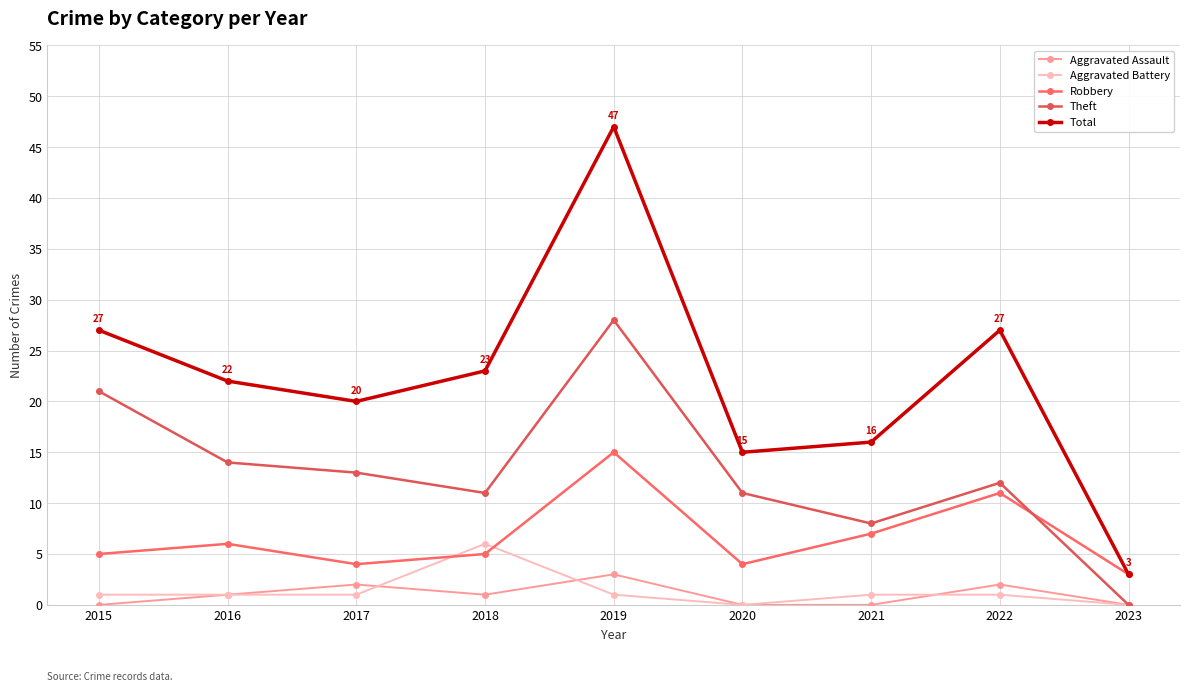

Reading left to right, transcribe all the data shown in this chart.

Aggravated Assault: 2015=0	2016=1	2017=2	2018=1	2019=3	2020=0	2021=0	2022=2	2023=0
Aggravated Battery: 2015=1	2016=1	2017=1	2018=6	2019=1	2020=0	2021=1	2022=1	2023=0
Robbery: 2015=5	2016=6	2017=4	2018=5	2019=15	2020=4	2021=7	2022=11	2023=3
Theft: 2015=21	2016=14	2017=13	2018=11	2019=28	2020=11	2021=8	2022=12	2023=0
Total: 2015=27	2016=22	2017=20	2018=23	2019=47	2020=15	2021=16	2022=27	2023=3